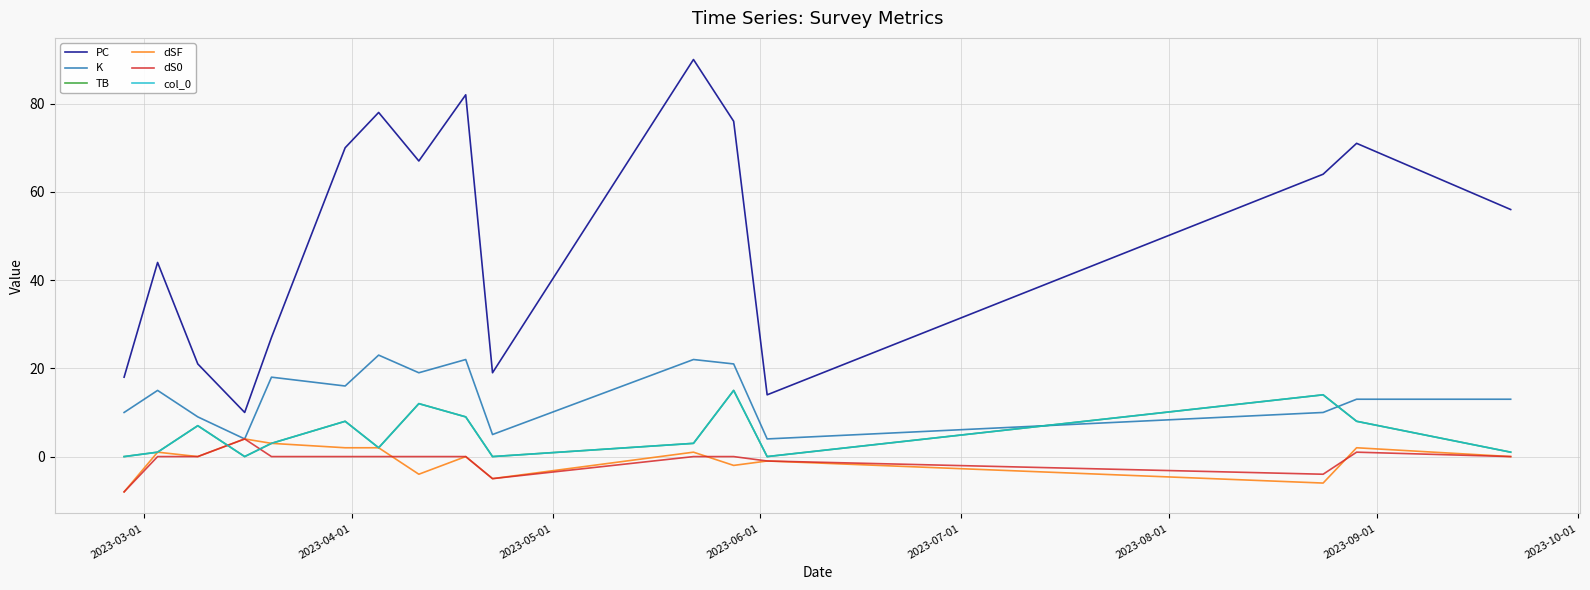

Does the chart have visible grid lines?

Yes